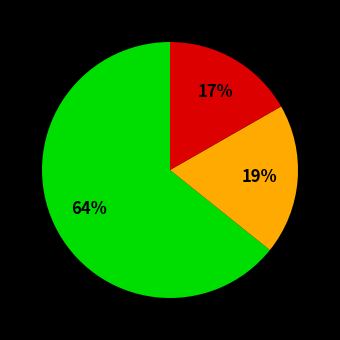

Is there a majority slice in this chart?

Yes